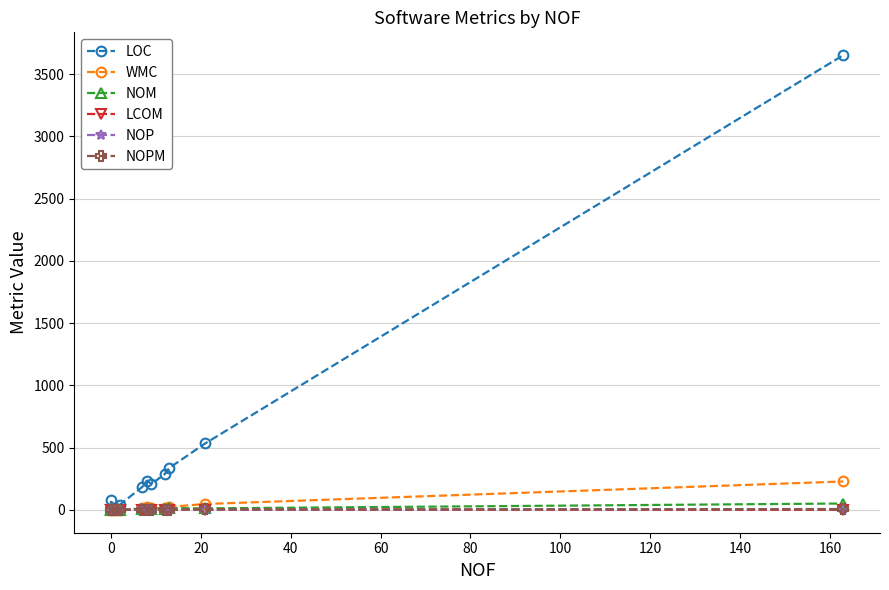

At how many categories does at least one series exceed 3190?

1